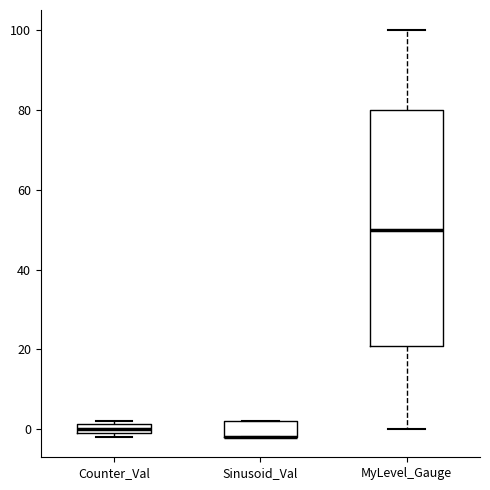

Where is the upper edge of the box for Sinusoid_Val on the y-axis? The values are not printed on the chart, so give them approximately, as read against the axis.

2